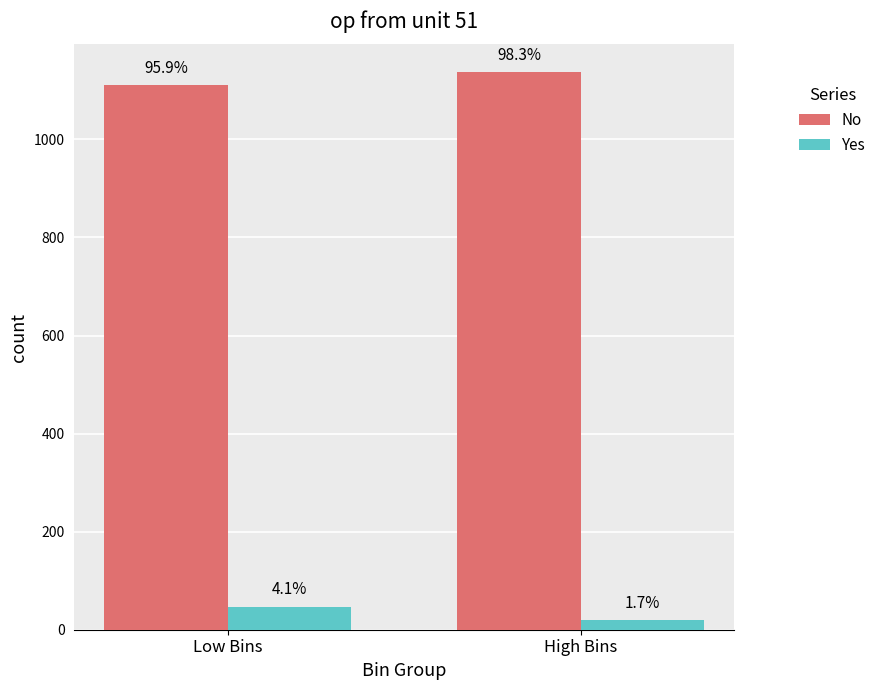

What is the difference between the Yes values at Low Bins and High Bins?

27